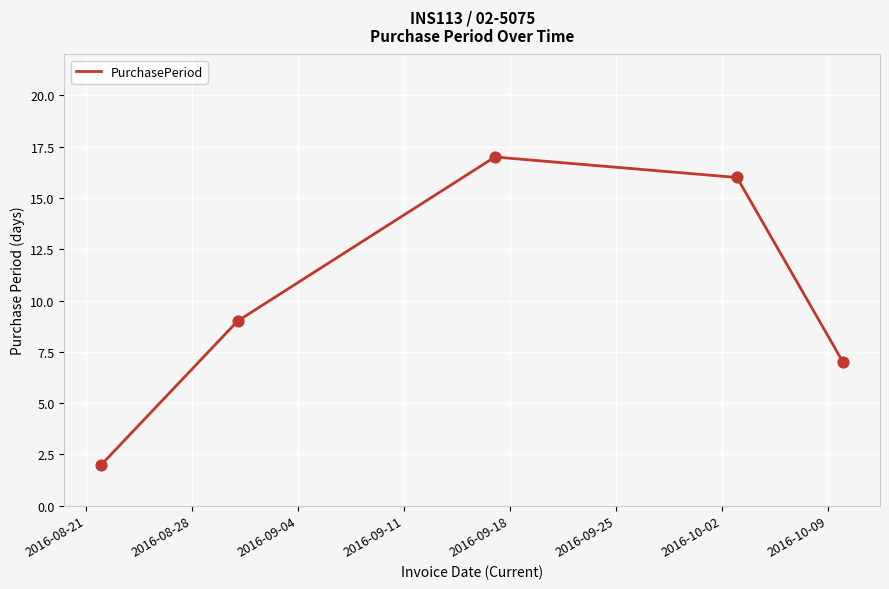

What is the average value?

10